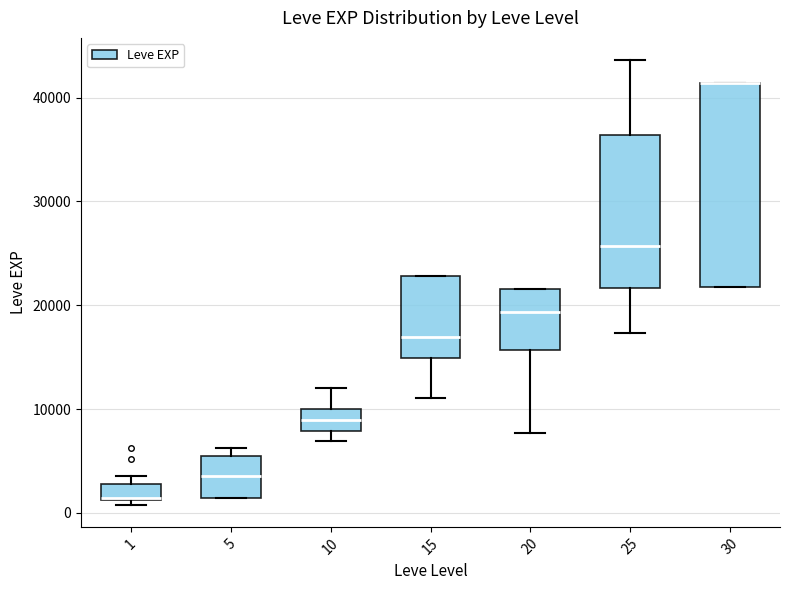

Where does the upper whisker of the box at x = 25 end on the y-axis? The values are not printed on the chart, so give them approximately, as read against the axis.

44000